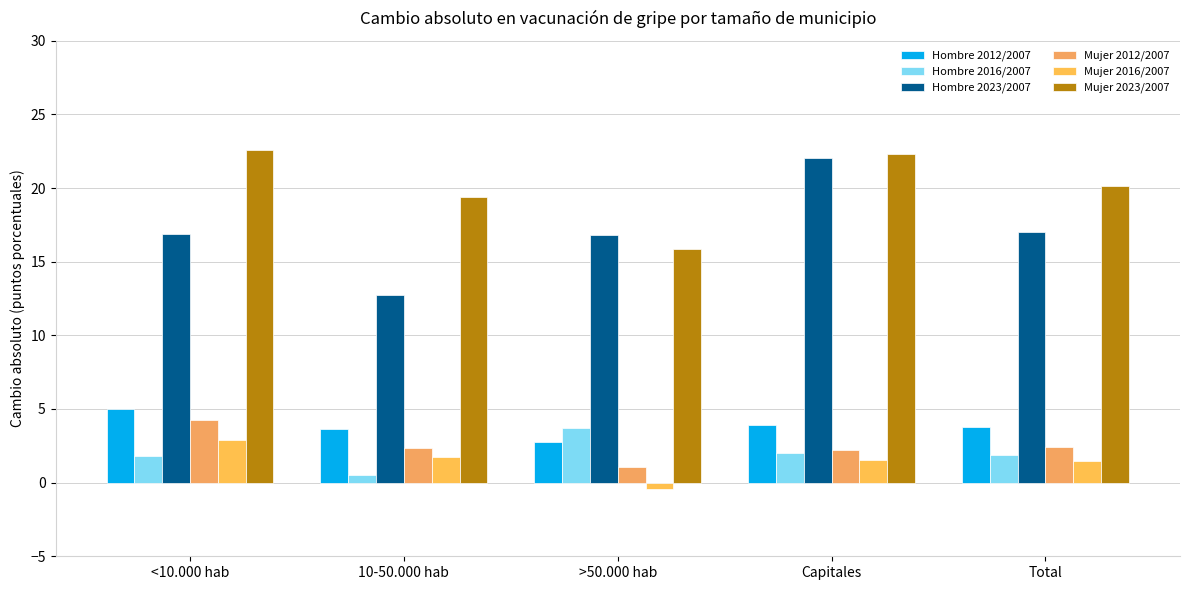

Where is Hombre 2023/2007 nearest to the value 17?

Total